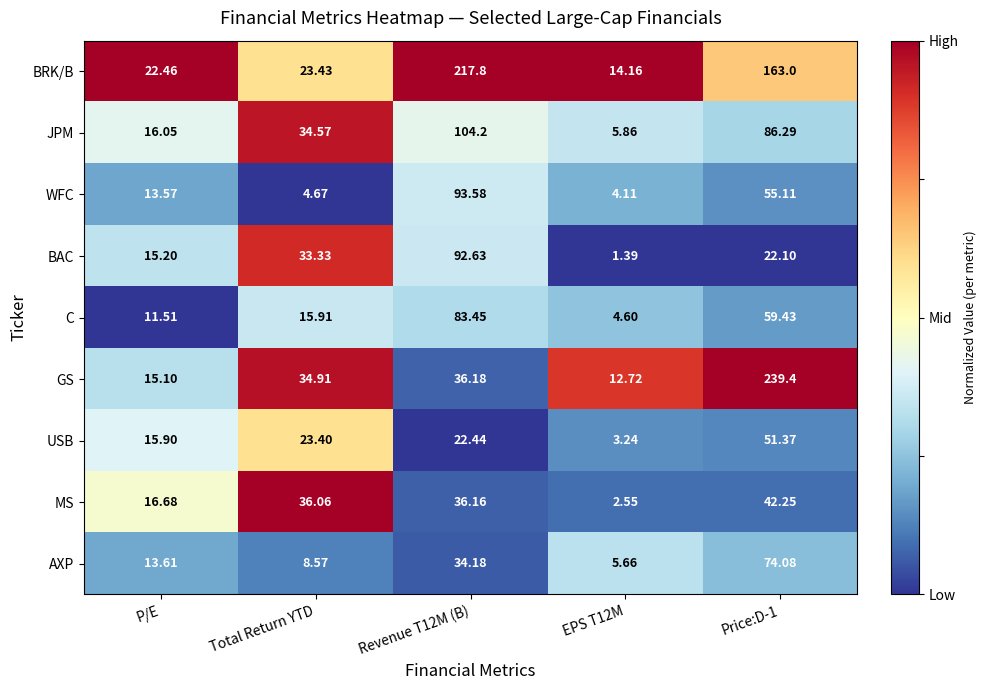

Where is BAC nearest to the value 47?

Total Return YTD